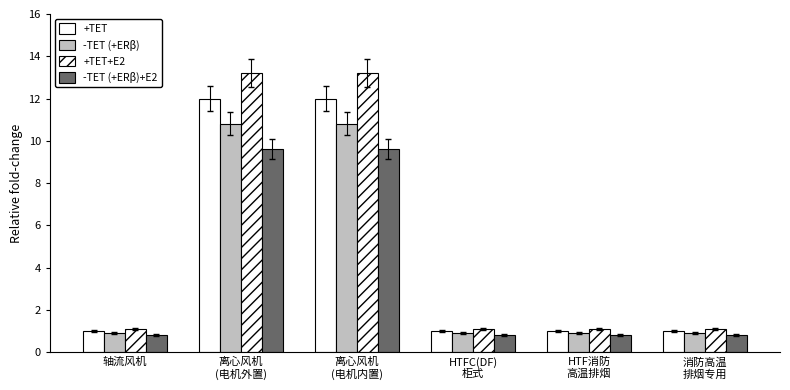

What is the lowest value of the -TET (+ERβ)+E2 series?

0.8